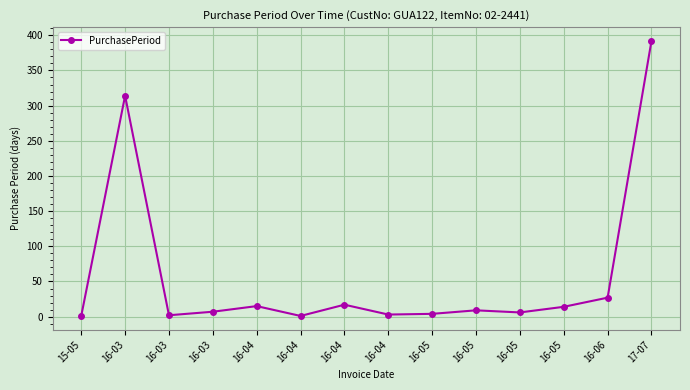

What is the average value?

58